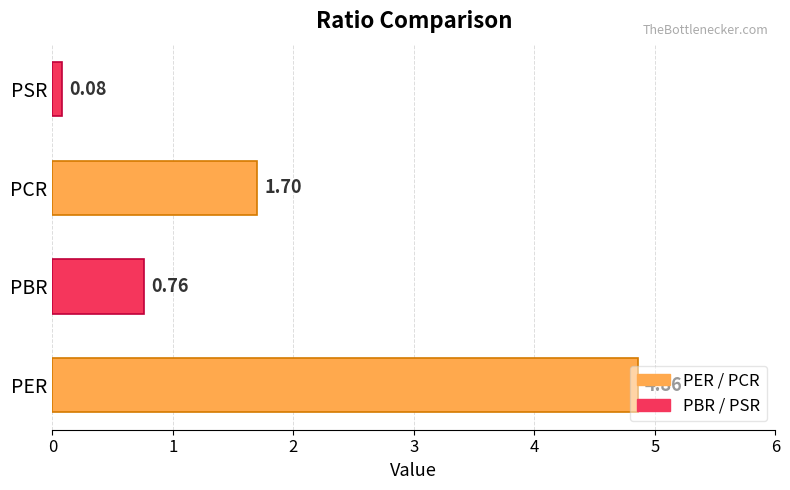

At which category does the chart reach its minimum across all series?

PSR